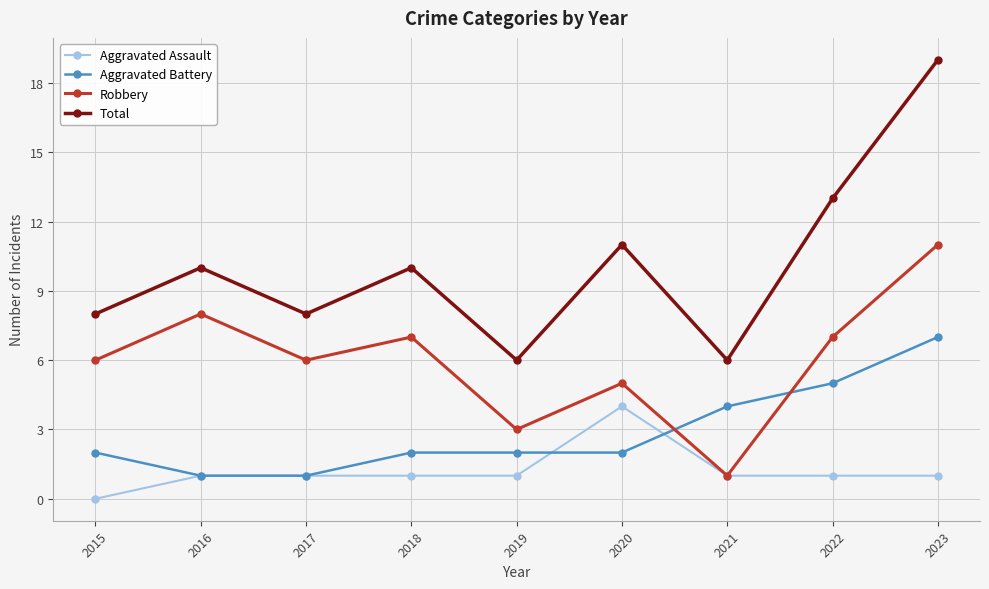

What is the sum of the Robbery values at 2017 and 2020?

11